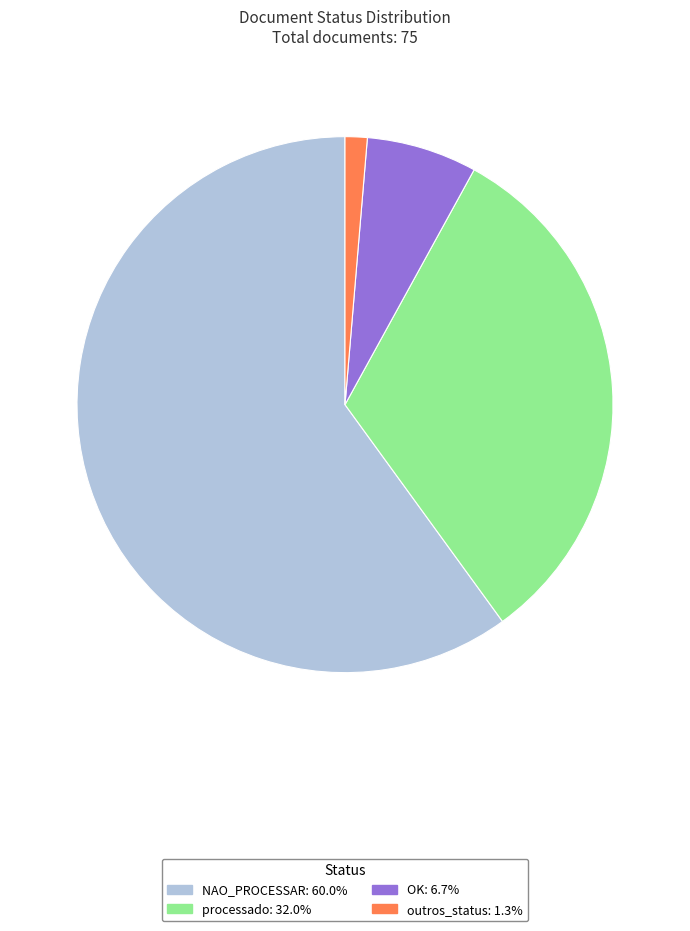

Is the sum of NAO_PROCESSAR and outros_status greater than half?

Yes